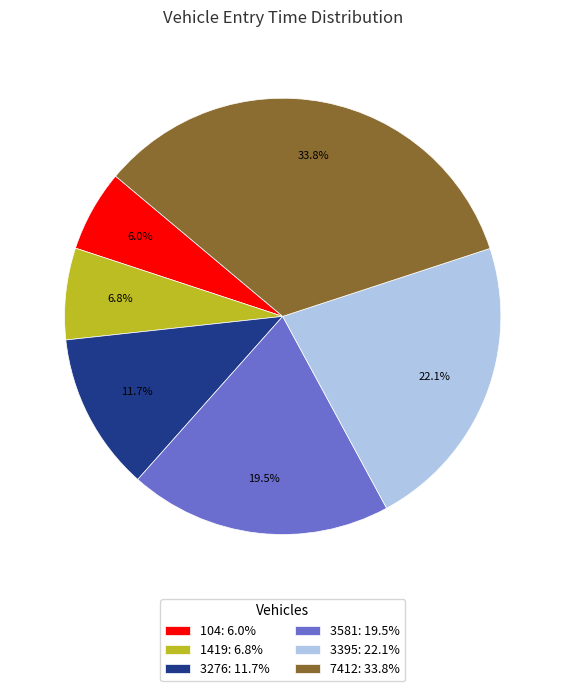

Between 1419 and 3276, which is larger?

3276